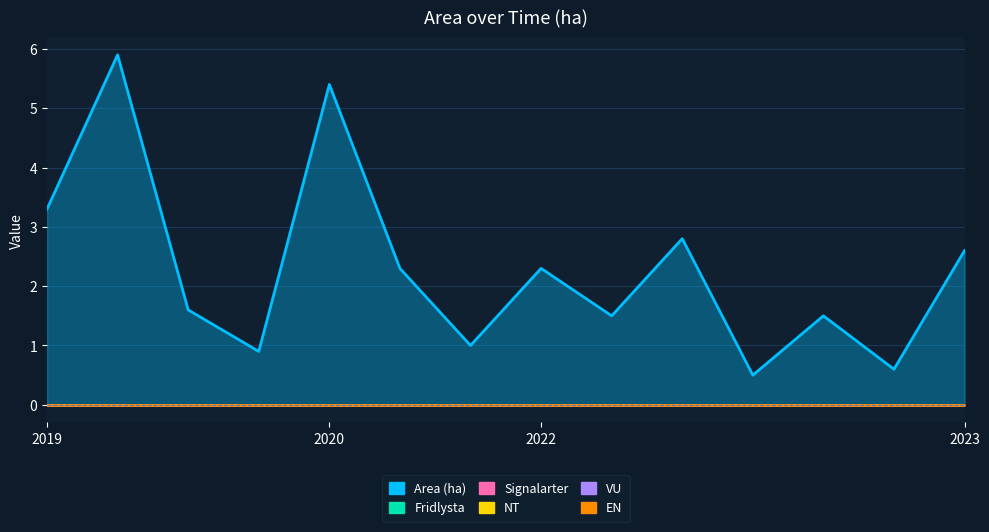

At which category is the sum across all series the highest?

2019-04-01